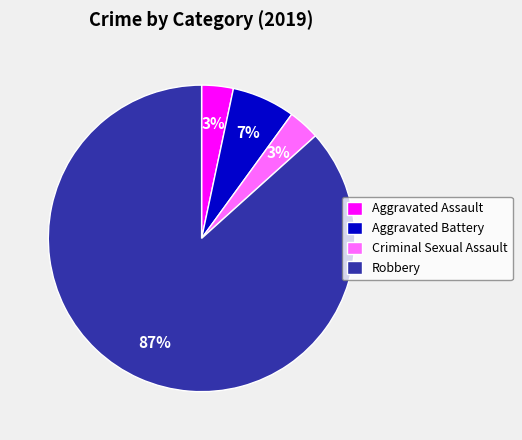

Is Robbery the majority of the pie?

Yes